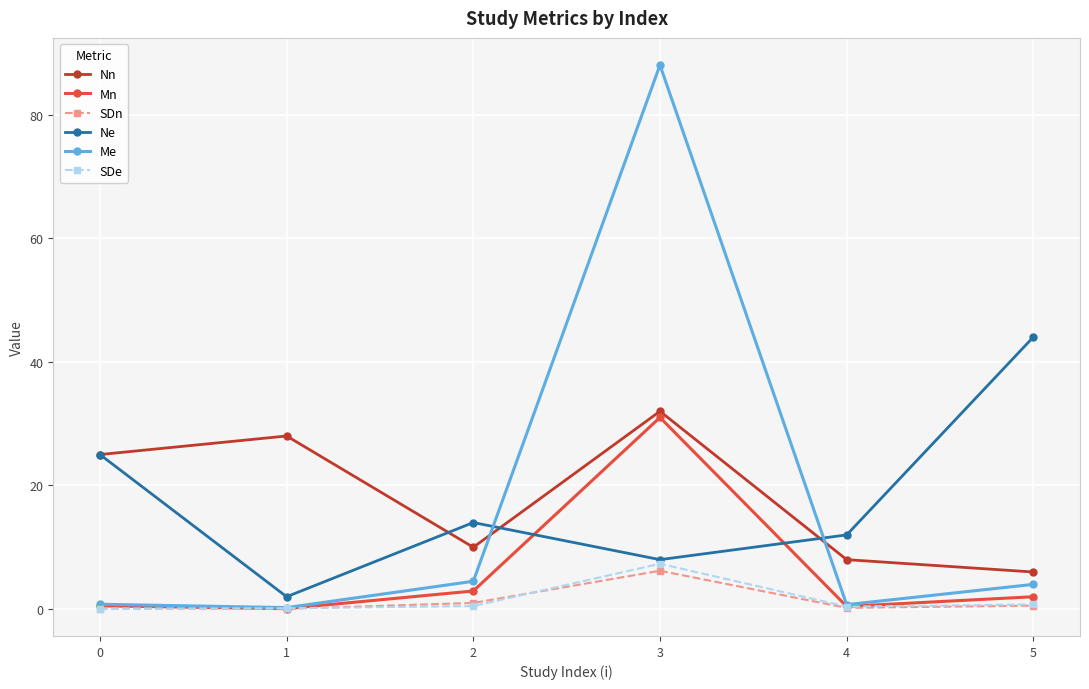

Where is the first local maximum for Mn?

3